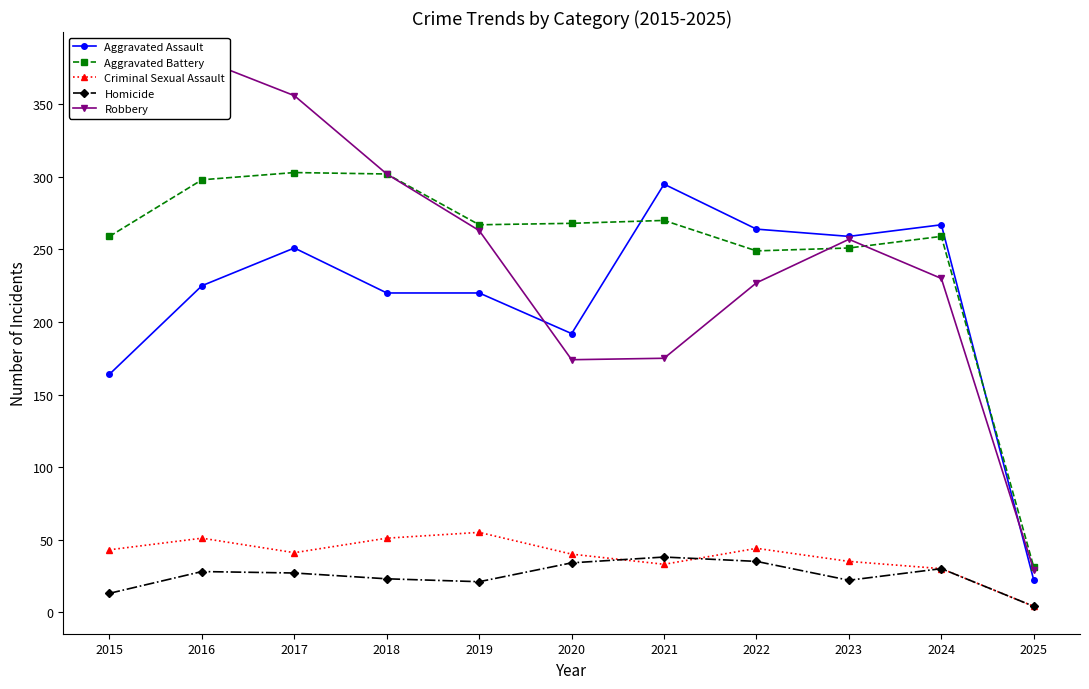

Reading right to left, extract all data points from this chart.

Aggravated Assault: 2025=22	2024=267	2023=259	2022=264	2021=295	2020=192	2019=220	2018=220	2017=251	2016=225	2015=164
Aggravated Battery: 2025=31	2024=259	2023=251	2022=249	2021=270	2020=268	2019=267	2018=302	2017=303	2016=298	2015=259
Criminal Sexual Assault: 2025=4	2024=30	2023=35	2022=44	2021=33	2020=40	2019=55	2018=51	2017=41	2016=51	2015=43
Homicide: 2025=4	2024=30	2023=22	2022=35	2021=38	2020=34	2019=21	2018=23	2017=27	2016=28	2015=13
Robbery: 2025=29	2024=230	2023=257	2022=227	2021=175	2020=174	2019=263	2018=302	2017=356	2016=381	2015=372